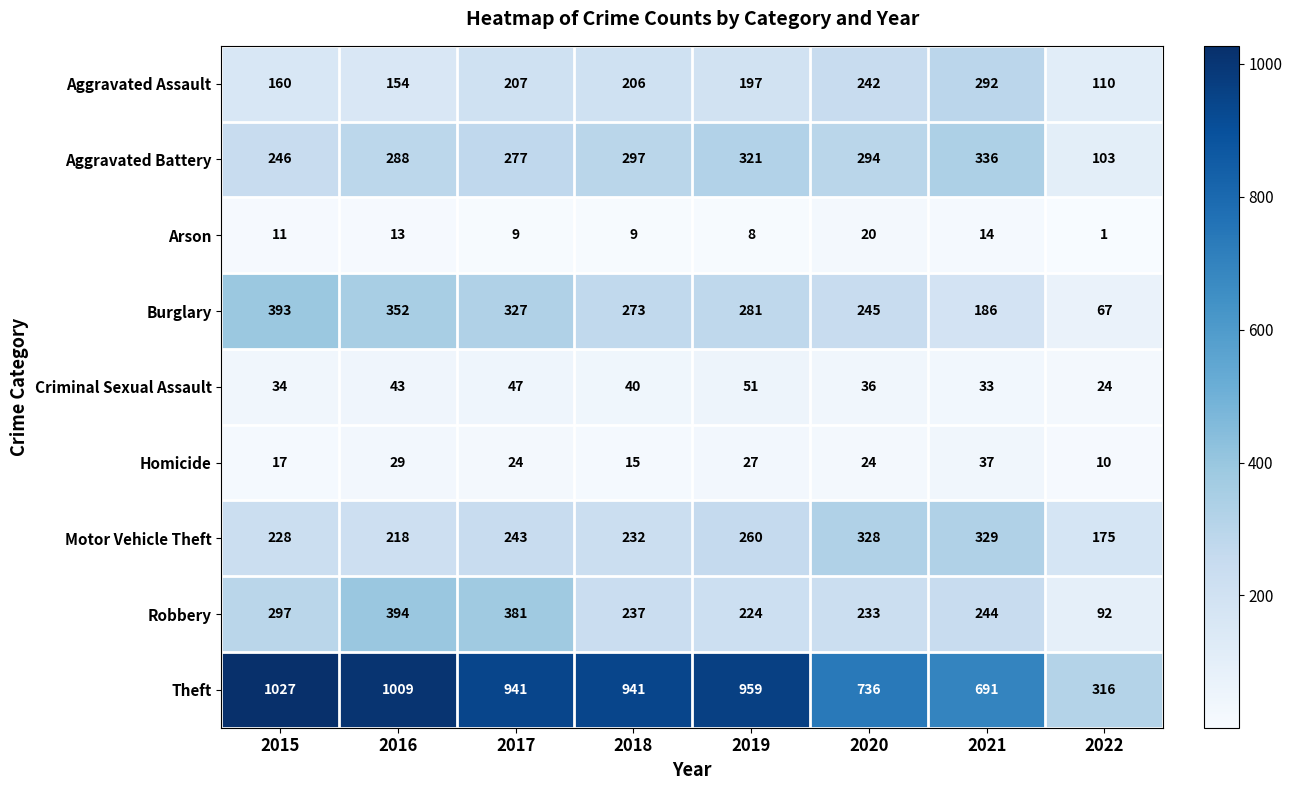

At which label does Aggravated Battery first exceed 294?

2018